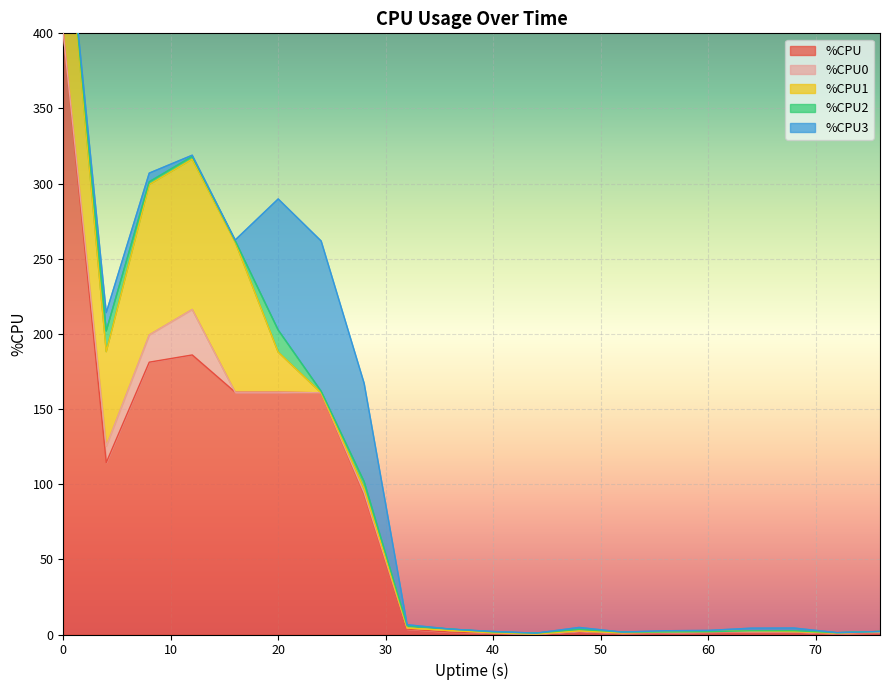

Reading left to right, list all the values displayed in this chart.

%CPU: 0=400.0	4=114.4	8=181.2	12=186.0	16=161.2	20=161.2	24=160.8	28=93.2	32=3.6	36=1.6	40=1.2	44=0.4	48=2.4	52=0.8	56=1.2	60=1.6	64=2.0	68=2.0	72=0.4	76=1.2
%CPU0: 0=0.0	4=10.9	8=18.2	12=30.3	16=0.0	20=0.0	24=0.0	28=1.0	32=0.7	36=1.0	40=0.0	44=0.0	48=0.0	52=0.3	56=0.3	60=0.3	64=0.0	68=0.0	72=0.5	76=0.3
%CPU1: 0=100.0	4=62.9	8=100.0	12=100.0	16=100.0	20=26.7	24=0.0	28=2.9	32=0.0	36=0.0	40=0.0	44=0.0	48=0.0	52=0.0	56=0.2	60=0.0	64=0.5	68=0.0	72=0.0	76=0.5
%CPU2: 0=0.0	4=13.8	8=1.8	12=1.8	16=0.8	20=14.7	24=1.0	28=4.6	32=1.5	36=1.0	40=0.5	44=0.5	48=1.0	52=0.5	56=0.0	60=0.0	64=0.0	68=0.5	72=0.3	76=0.0
%CPU3: 0=0.0	4=12.2	8=5.8	12=0.8	16=0.5	20=87.2	24=100.0	28=65.4	32=0.7	36=0.0	40=0.3	44=0.0	48=1.3	52=0.0	56=0.8	60=0.8	64=1.7	68=1.8	72=0.0	76=0.0